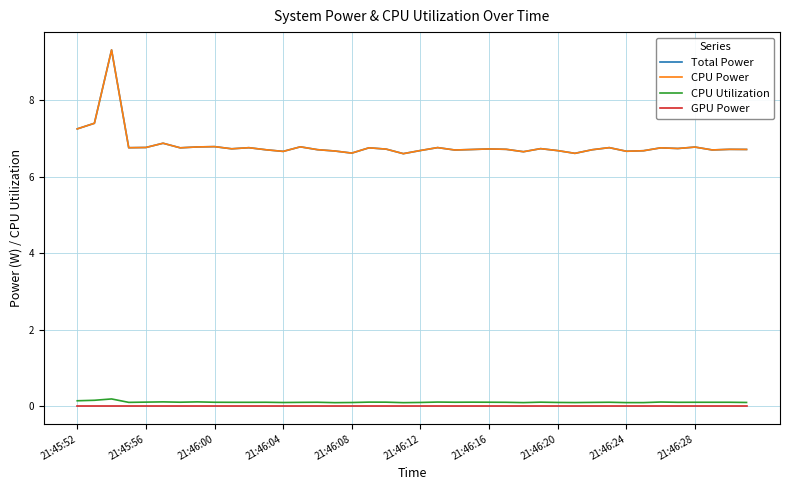

What is the difference between the maximum and second lowest values in the CPU Power series?

2.7